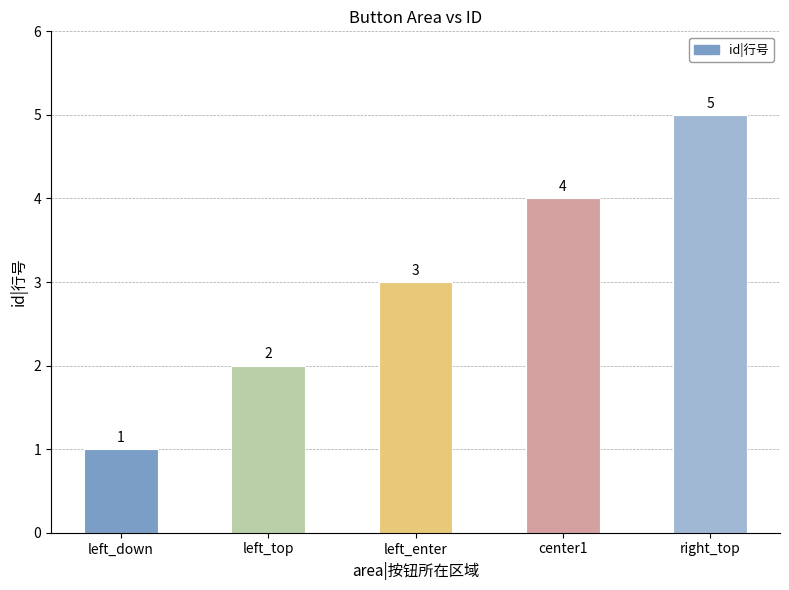

Which label corresponds to the smallest value in the chart?

left_down